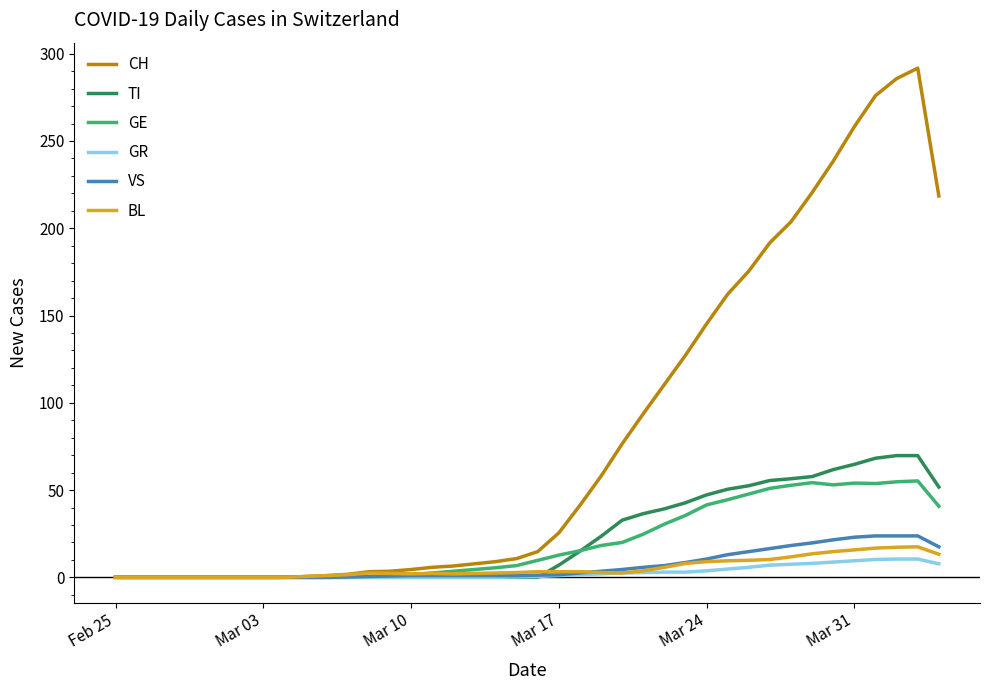

Which series has the widest spread of values?

CH